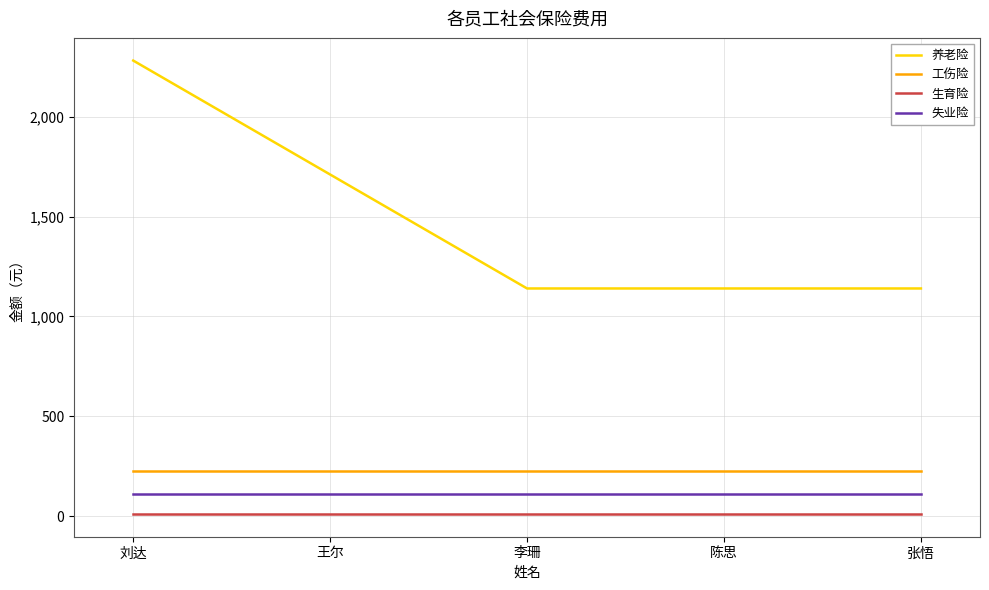

What is the total value across all series at 李珊?

1494.5